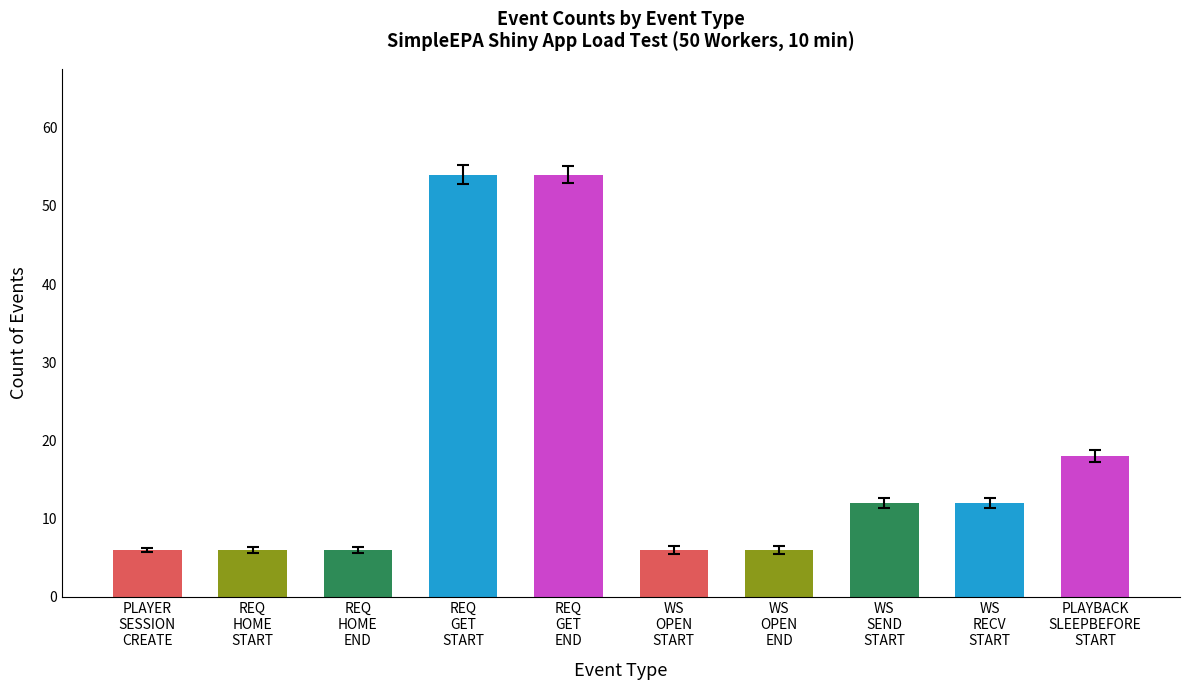

What is the difference between the values at WS
OPEN
START and REQ
GET
END?

48